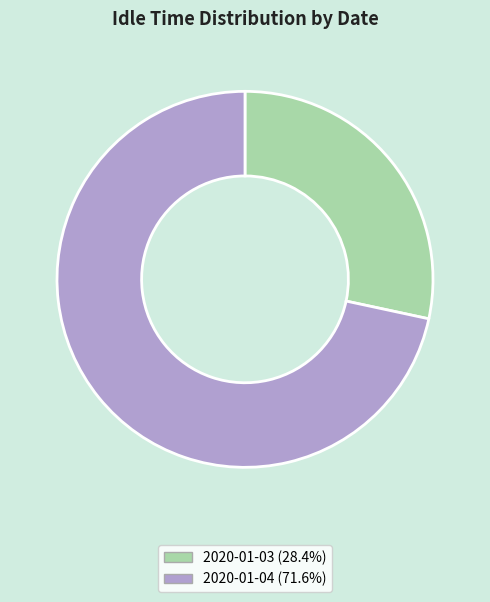

How many slices are in this pie chart?

2